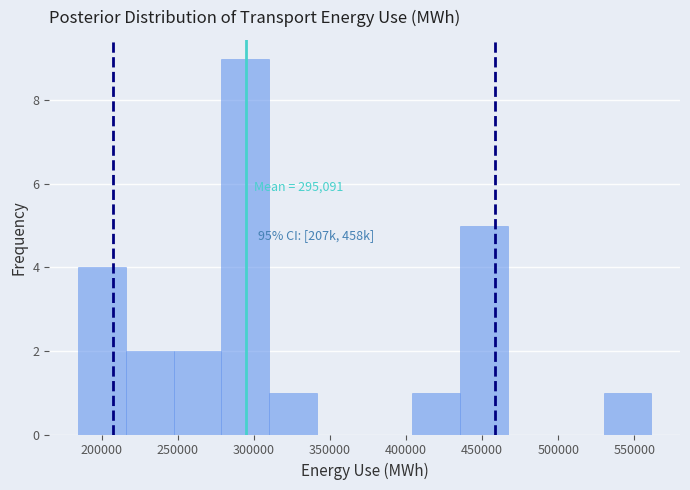

Over which range of the x-axis is the bar tallest?

280000 to 310000